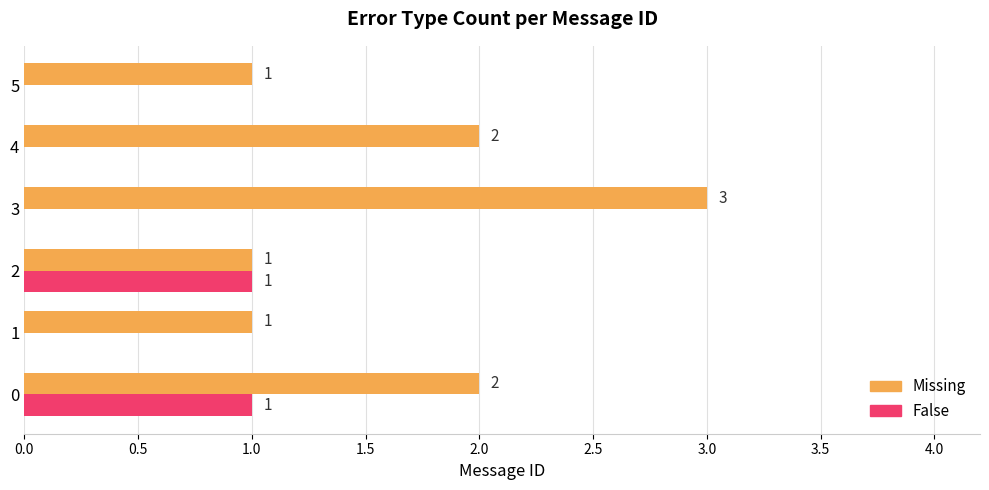

Which series has the largest total across all categories?

Missing